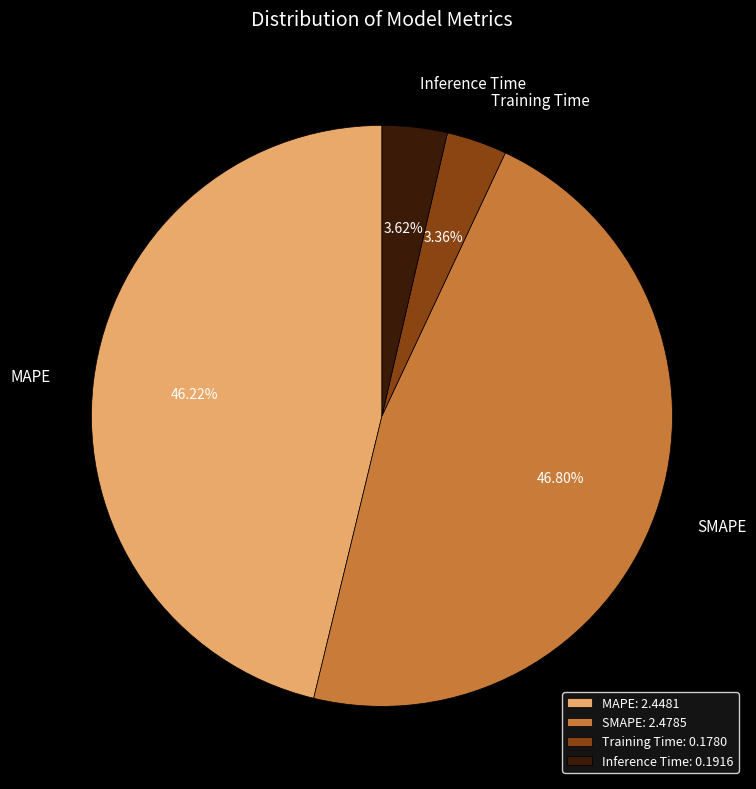

Count the number of slices in the pie.

4